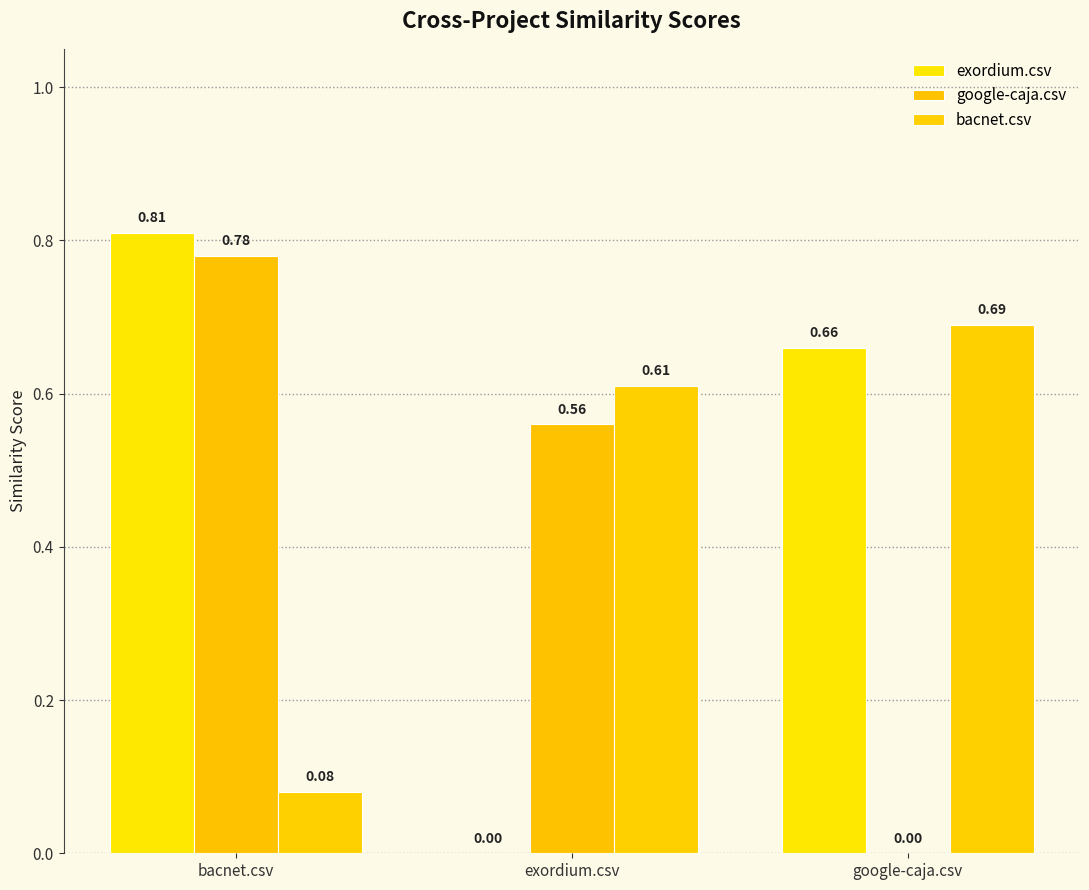

Reading left to right, transcribe all the data shown in this chart.

exordium.csv: 0.8	0.0	0.7
google-caja.csv: 0.8	0.6	0.0
bacnet.csv: 0.1	0.6	0.7